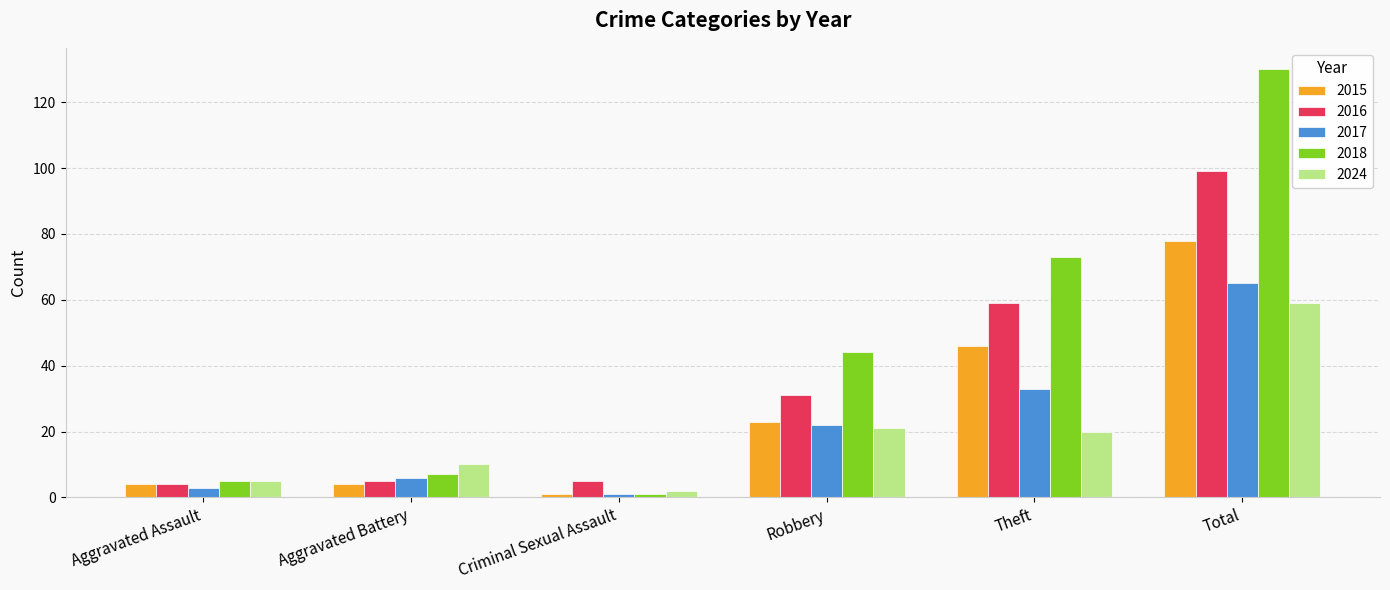

What is the sum of all 2024 values?

117